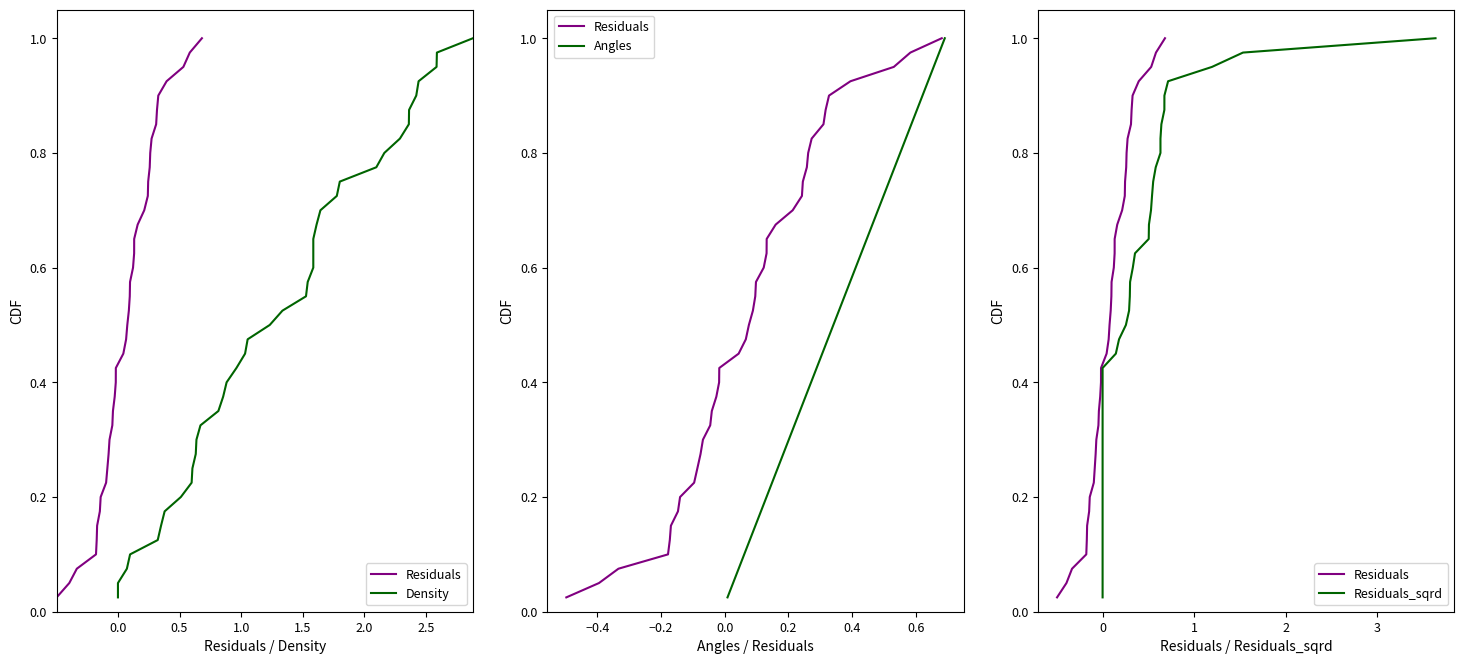

True or false: Residuals_sqrd has more than 0 interior local peaks.

False